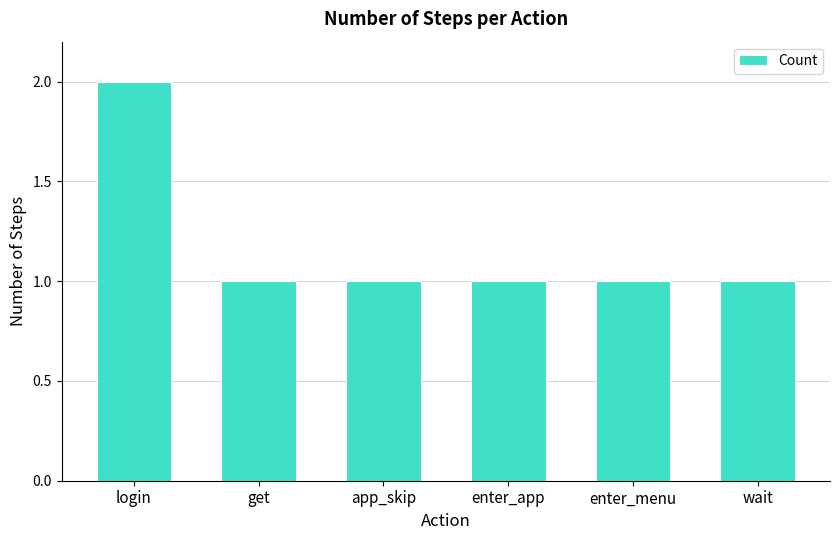

What is the sum of all values?

7